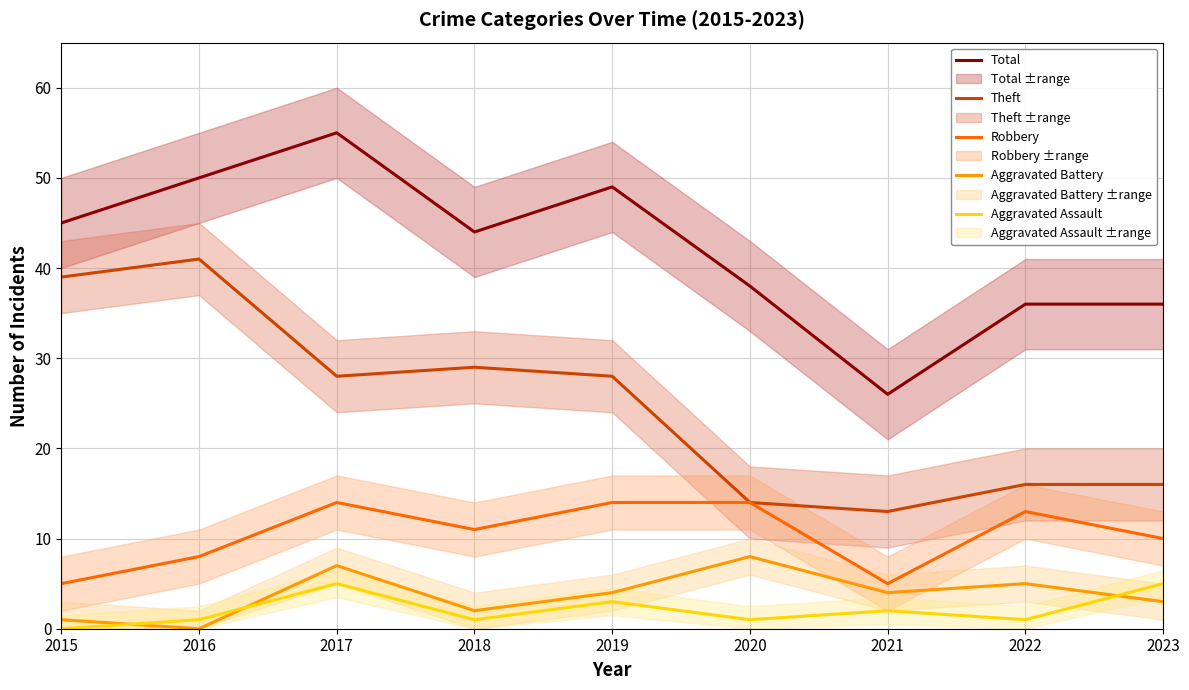

What is the value of the Theft point at the 2nd from the left?

41